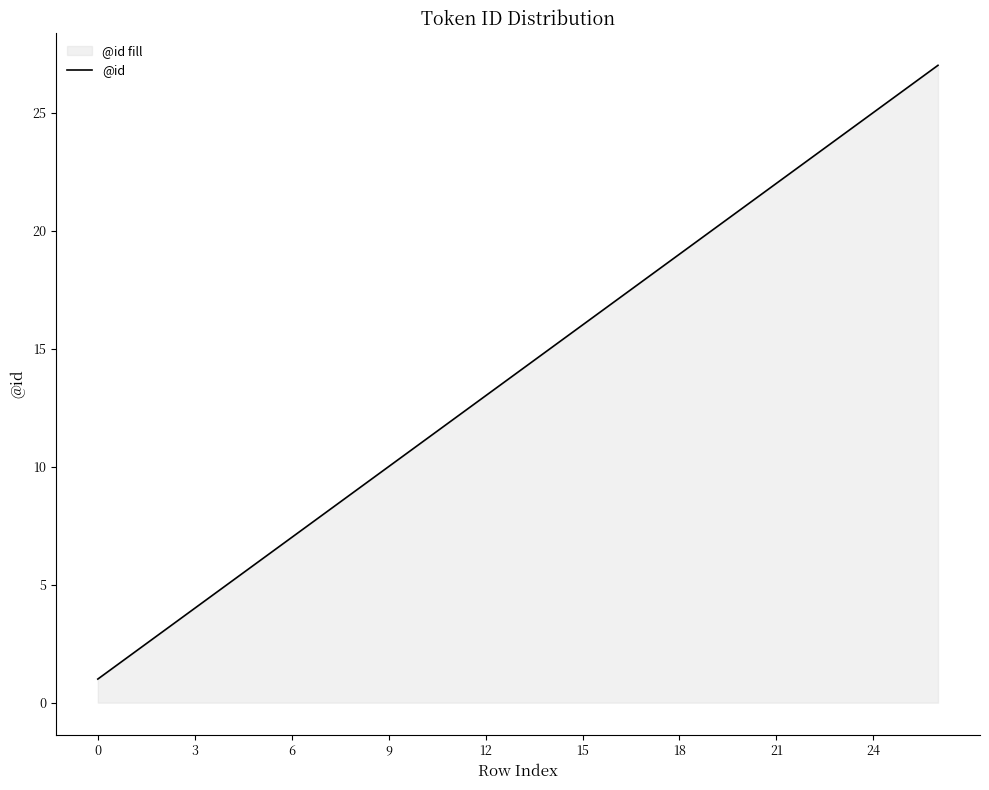

How many values are below 14?

13